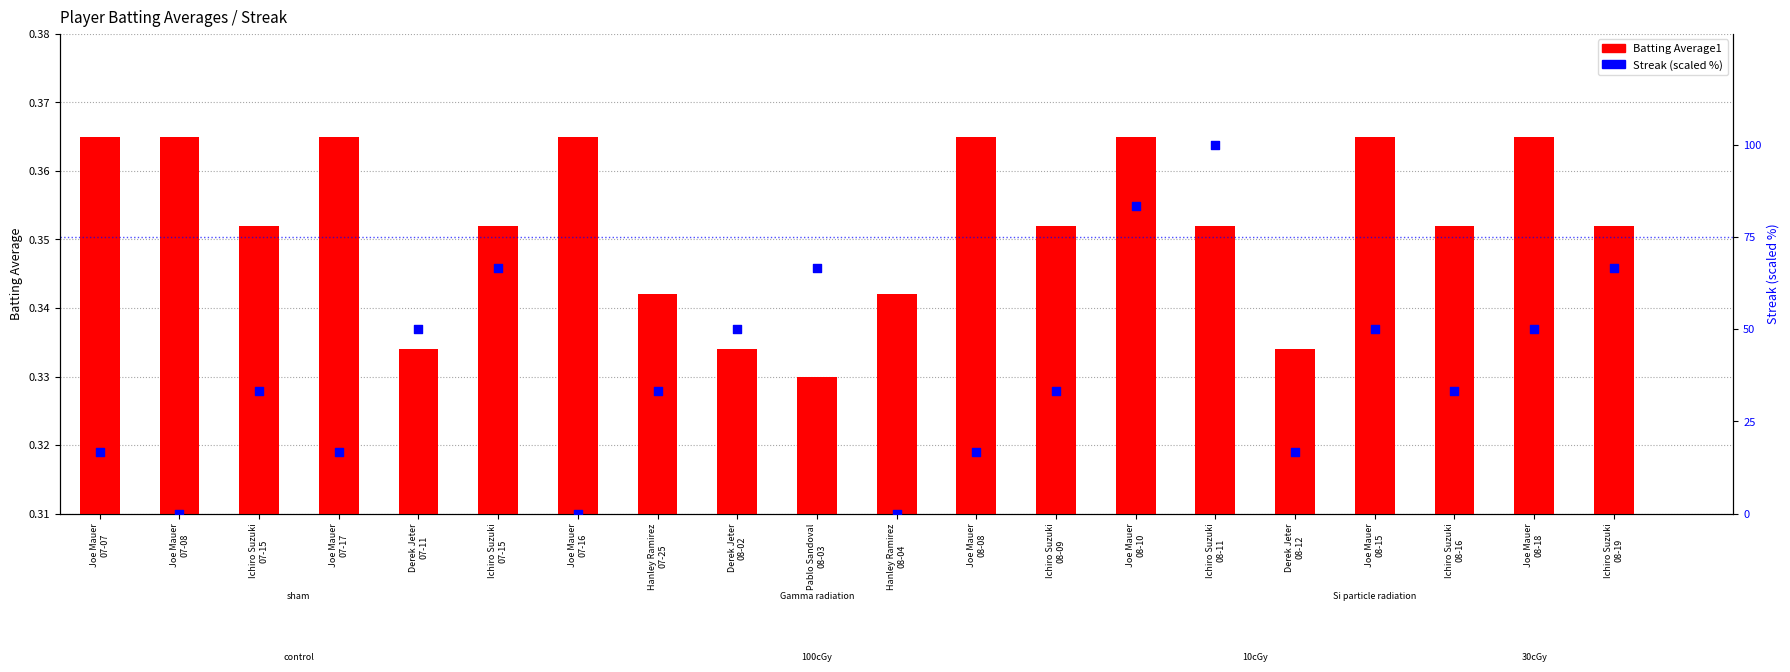

Is the value of Streak (scaled %) at Ichiro Suzuki
08-19 greater than the value of Batting Average1 at Joe Mauer
07-16?

Yes